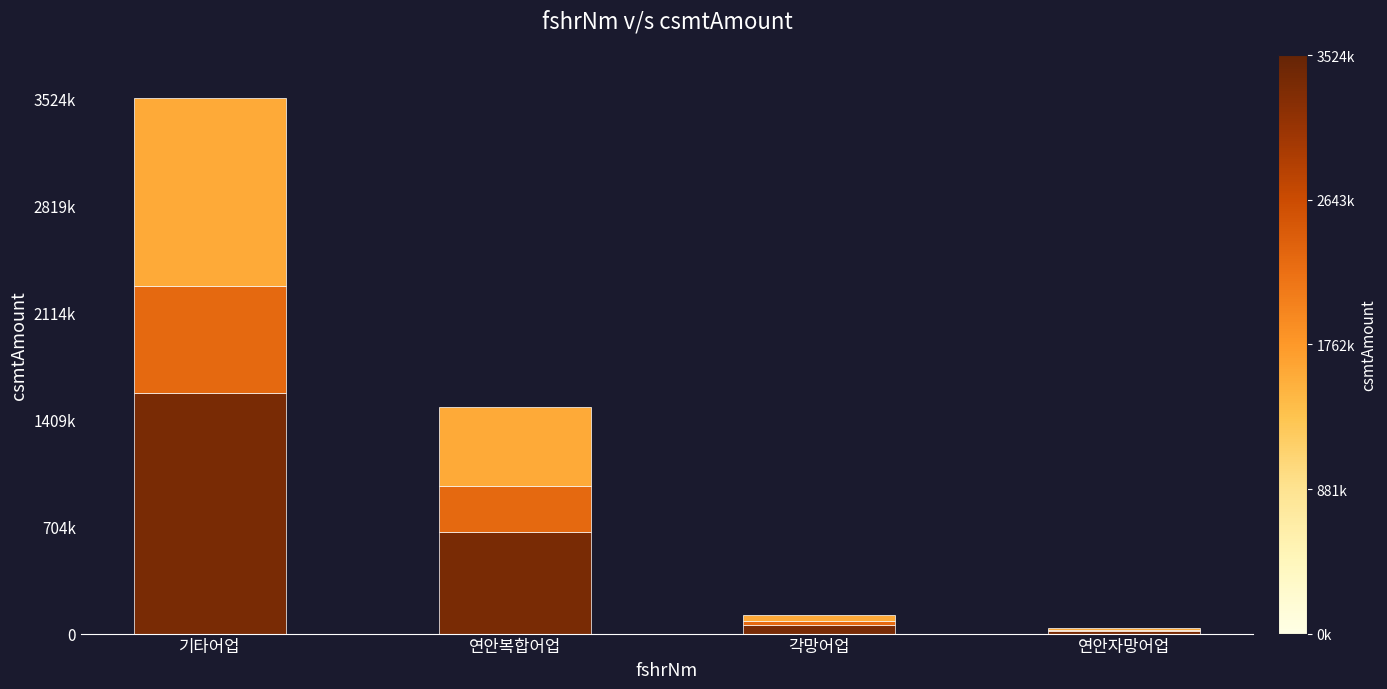

True or false: bottom has a value of 975296 at 연안복합어업.

False